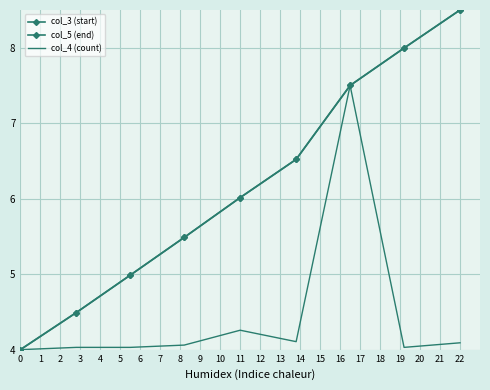

Reading left to right, transcribe all the data shown in this chart.

col_3 (start): 4.0	4.5	5.0	5.5	6.0	6.5	7.5	8.0	8.5
col_5 (end): 4.0	4.5	5.0	5.5	6.0	6.5	7.5	8.0	8.5
col_4 (count): 4.0	4.0	4.0	4.1	4.3	4.1	7.5	4.0	4.1